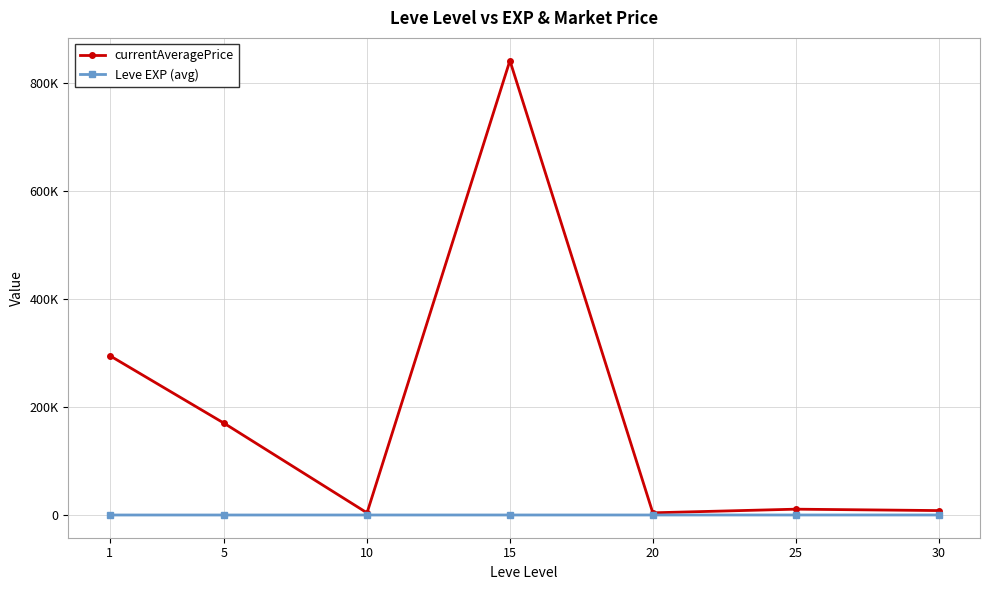

True or false: Leve EXP (avg) has more than 2 interior local peaks.

False